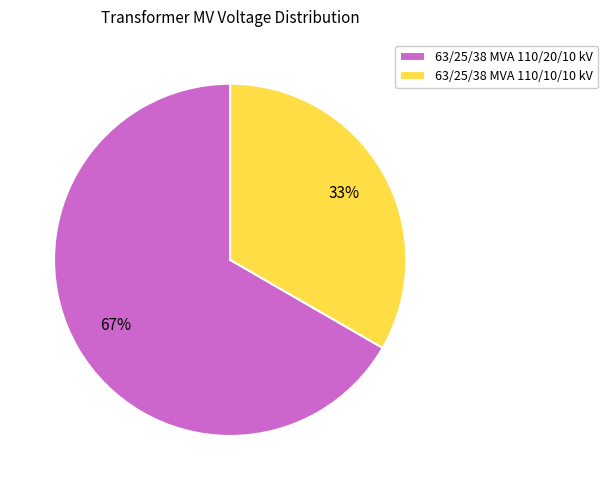

Between 63/25/38 MVA 110/20/10 kV and 63/25/38 MVA 110/10/10 kV, which is larger?

63/25/38 MVA 110/20/10 kV